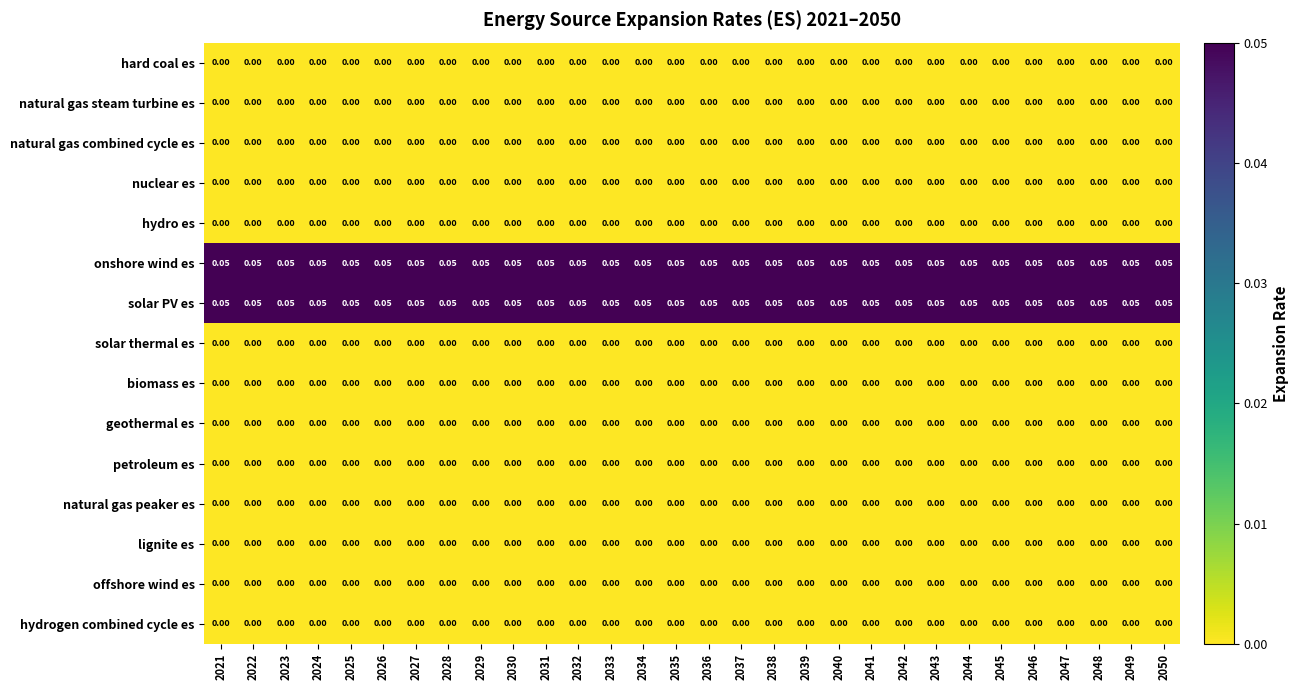

Rank the series by their maximum value, from lowest to highest.

hard coal es, natural gas steam turbine es, natural gas combined cycle es, nuclear es, hydro es, solar thermal es, biomass es, geothermal es, petroleum es, natural gas peaker es, lignite es, offshore wind es, hydrogen combined cycle es, onshore wind es, solar PV es